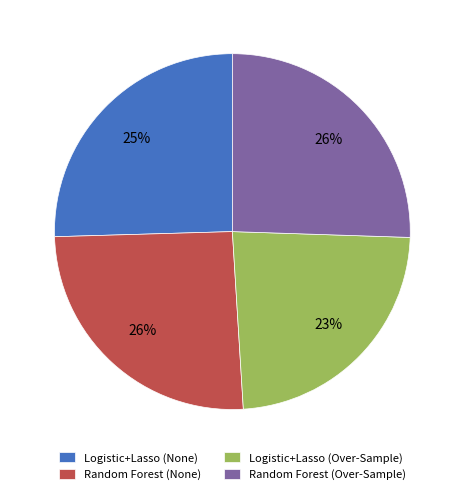

Is there any slice that represents more than half of the pie?

No